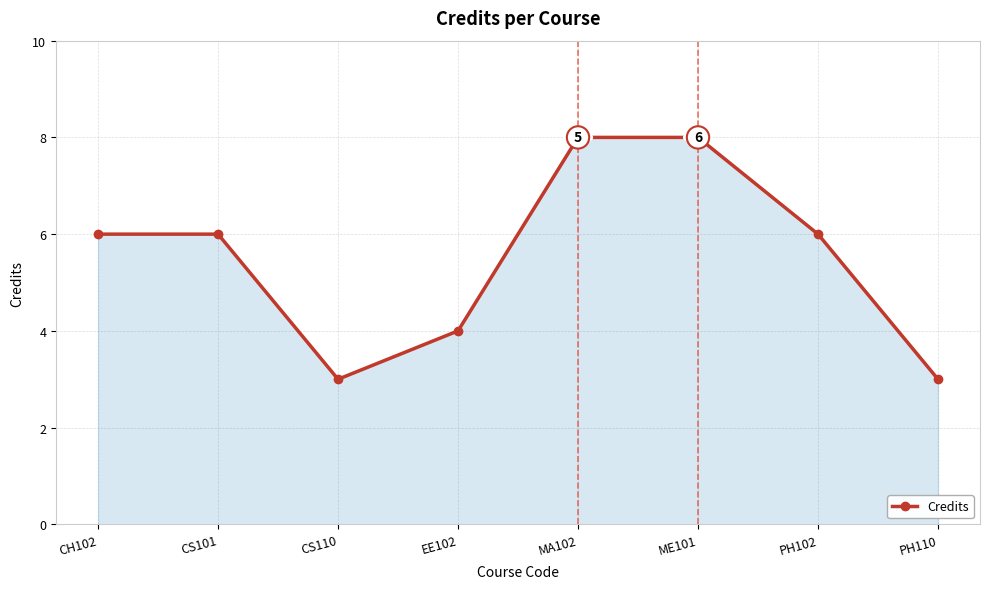

The chart shows a value of 3 at CS110. True or false?

True